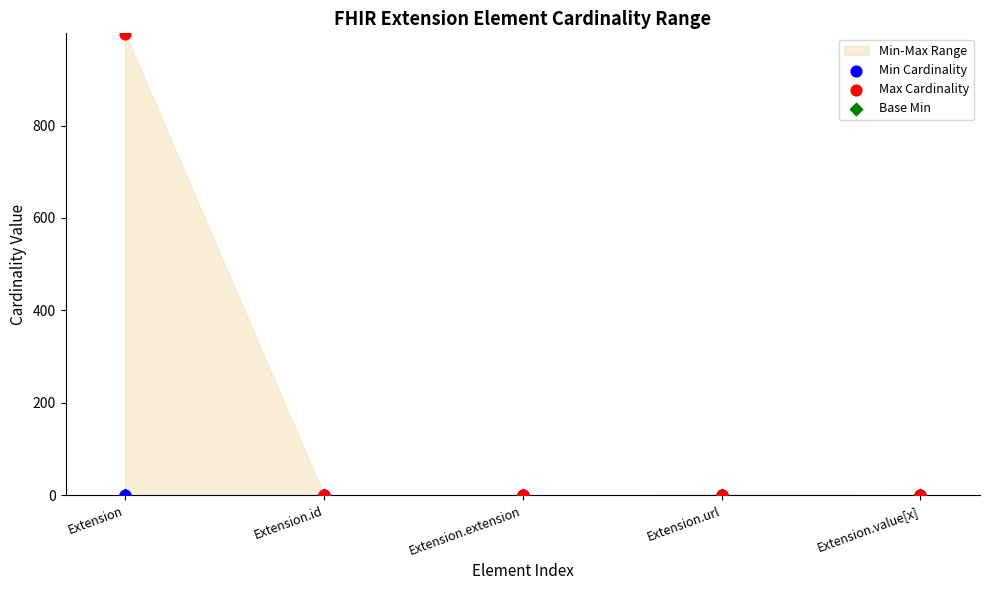

Which series has the widest spread of Y values?

Max Cardinality